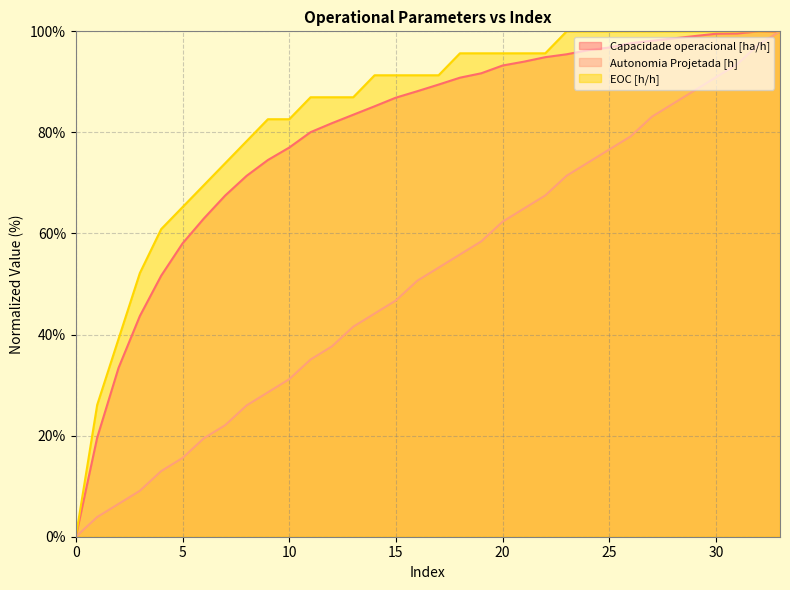

How many series are shown in this chart?

3